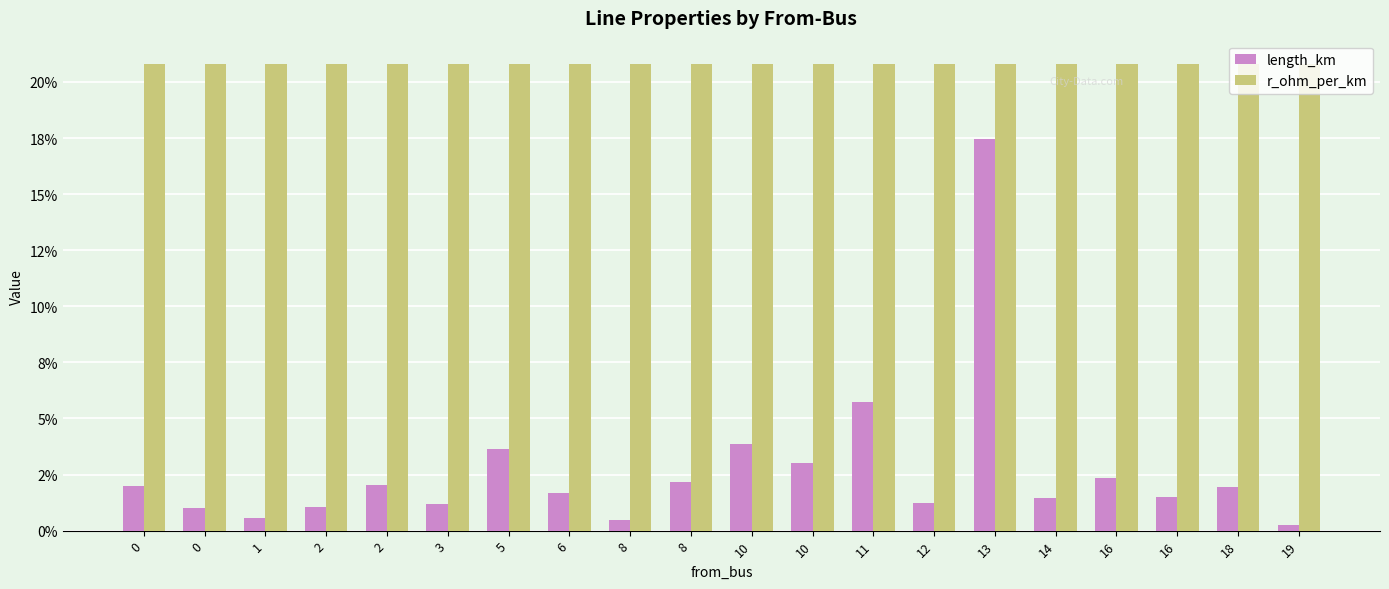

What is the difference between the highest and lowest values at 8?

0.2